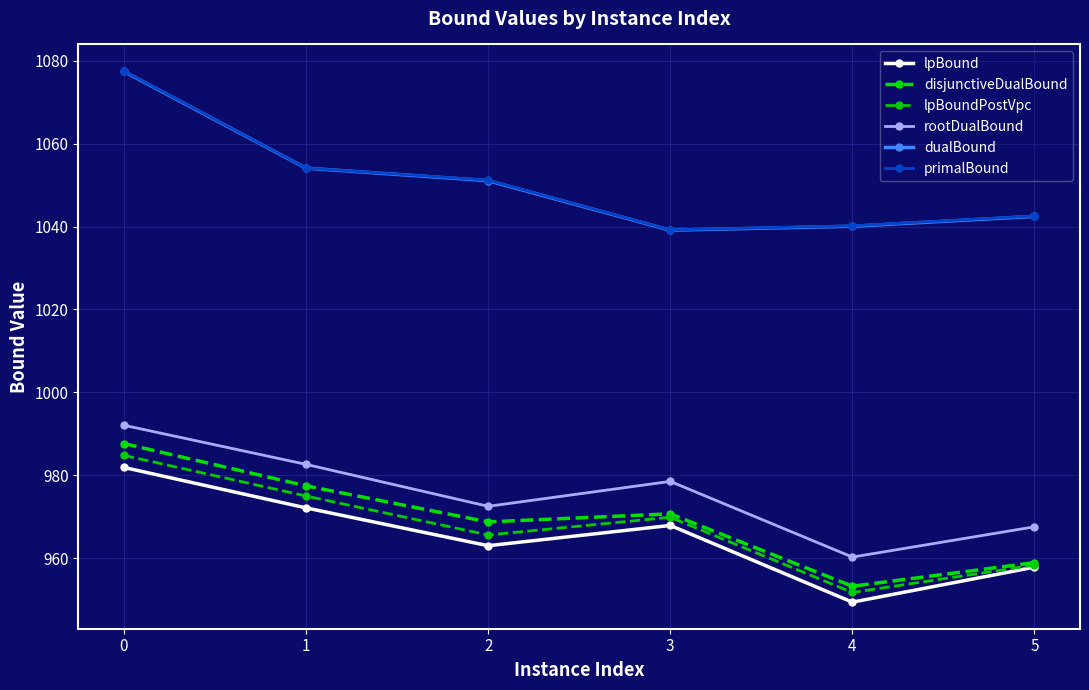

Which series has the largest total across all categories?

primalBound